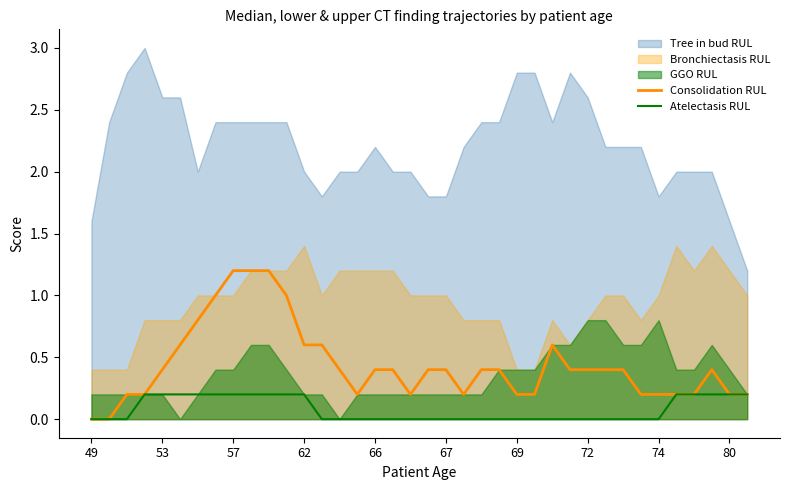

True or false: Atelectasis RUL has a value of 0.0 at 74.

True